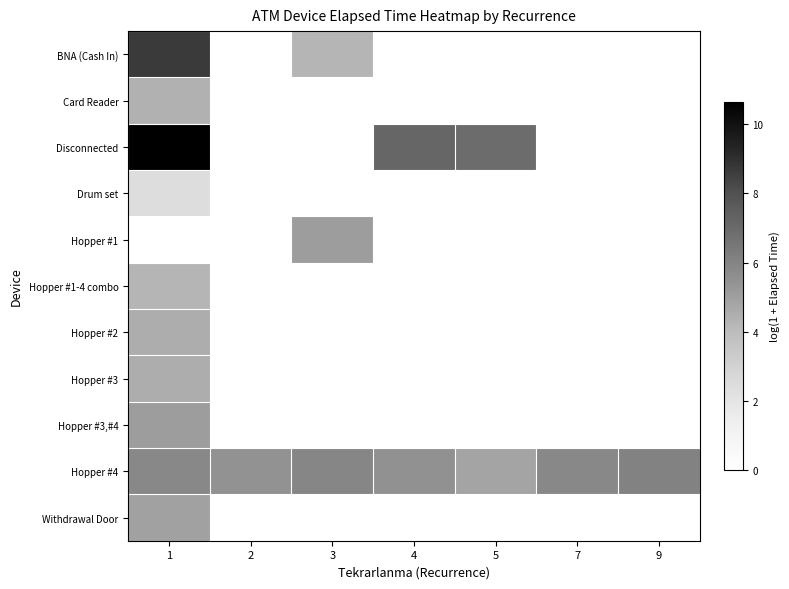

Which series has the largest total across all categories?

Hopper #4